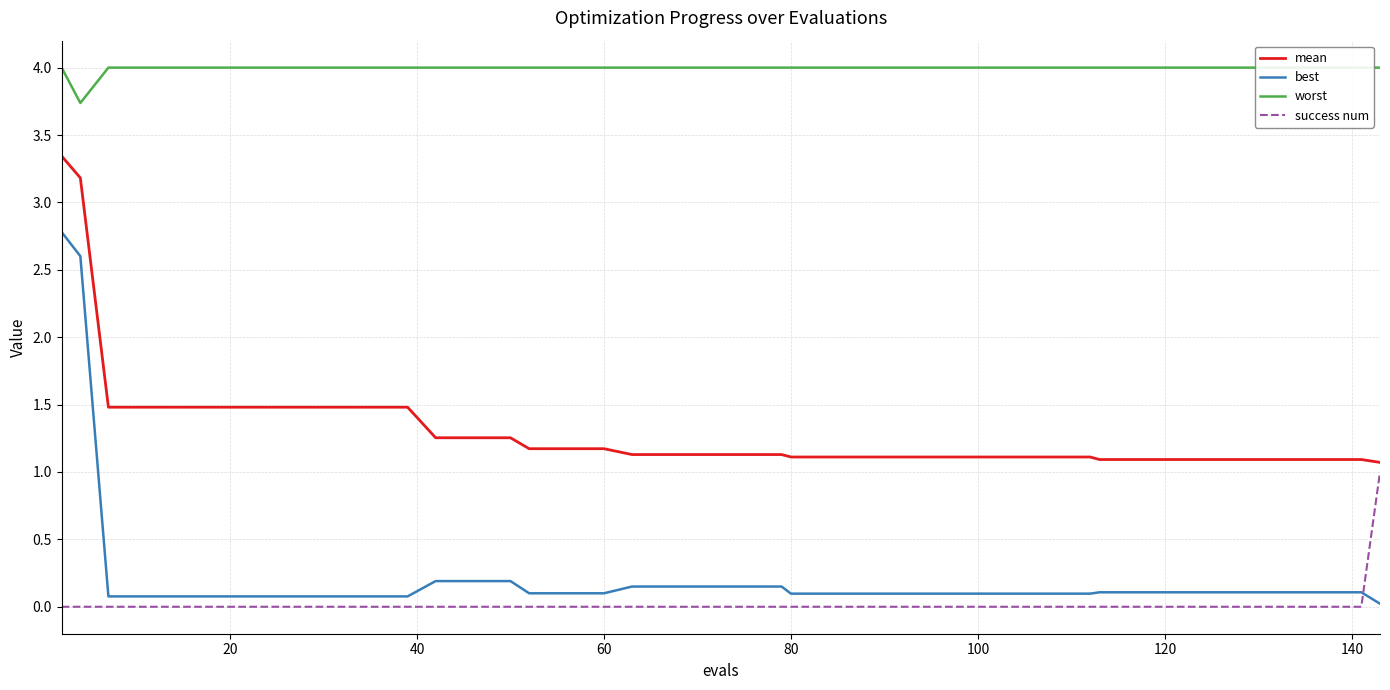

True or false: mean and best intersect in this chart.

False